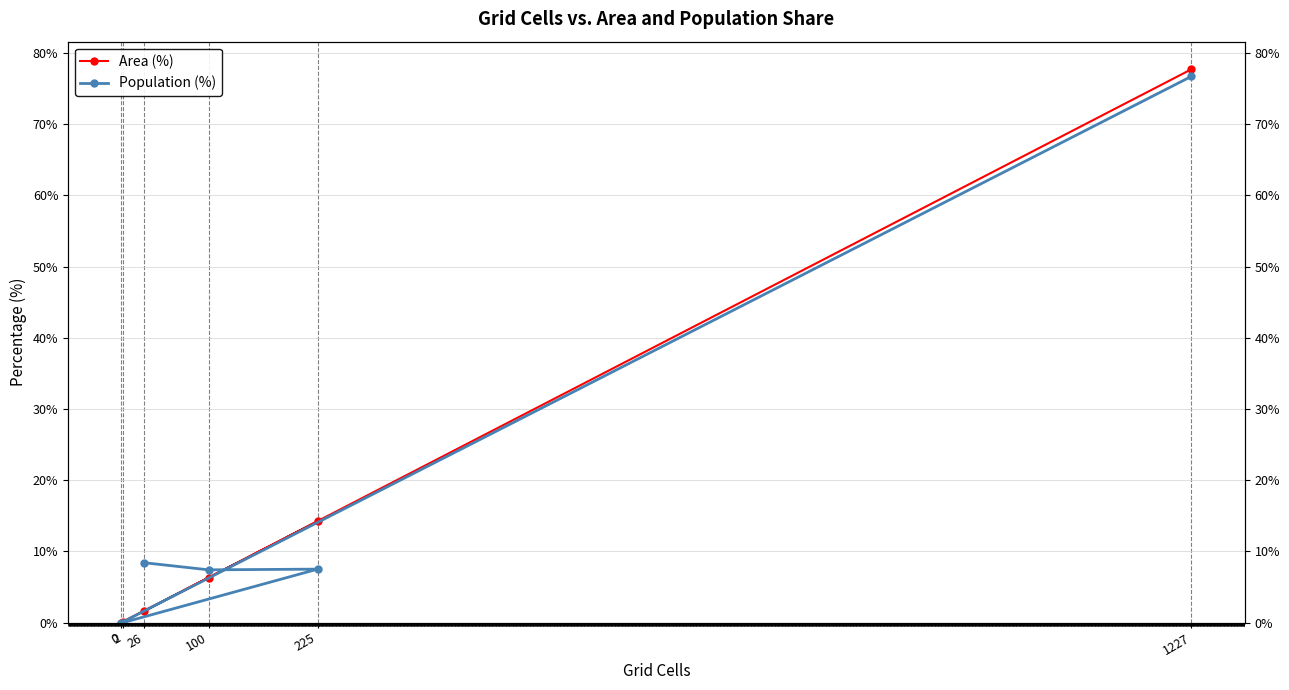

At 2, list the series in order from smallest to largest.

Population (%), Area (%)